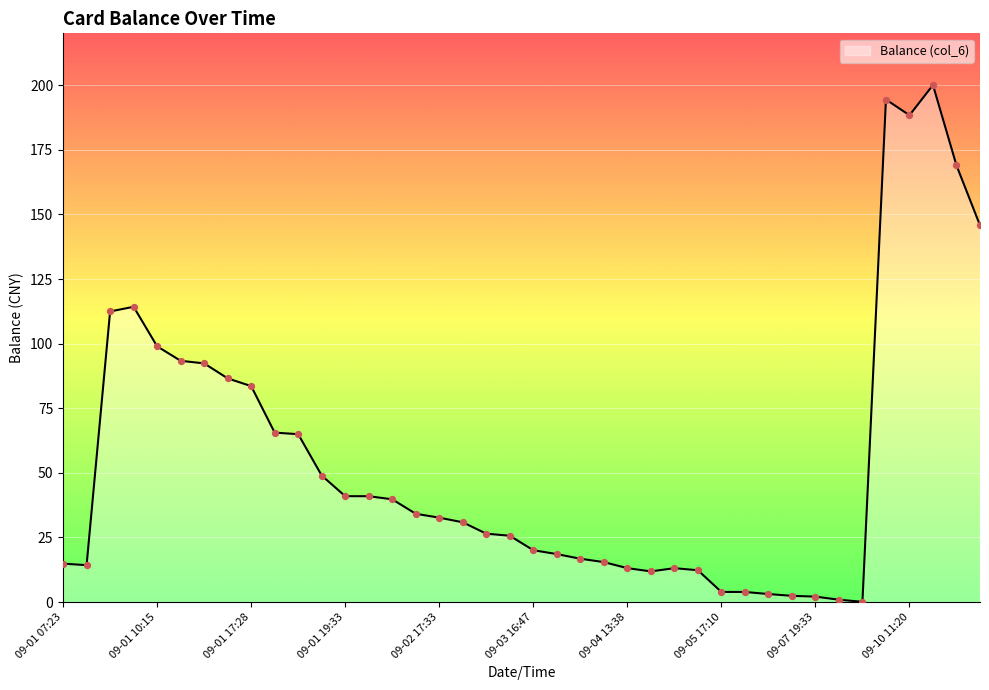

What is the difference between the maximum and minimum values?

200.0